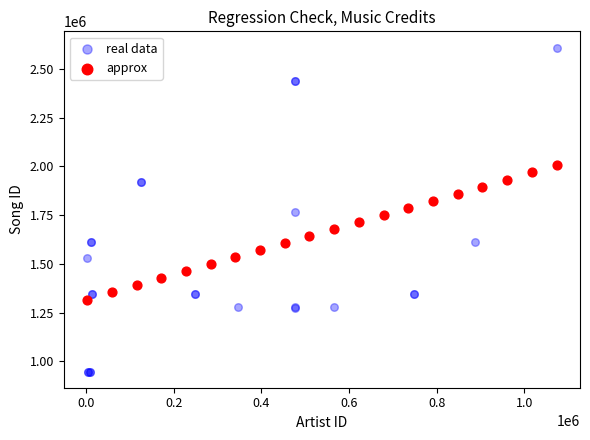

Which series contains the highest Y value?

real data